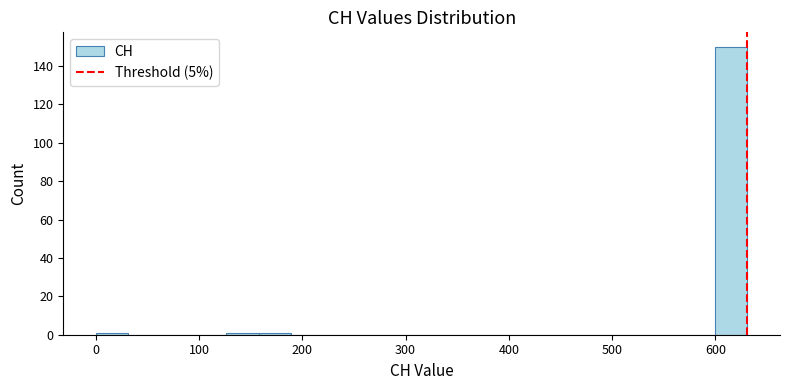

Around what value on the x-axis is the tallest bar? Give the approximate position of its centre, as read against the axis.

620